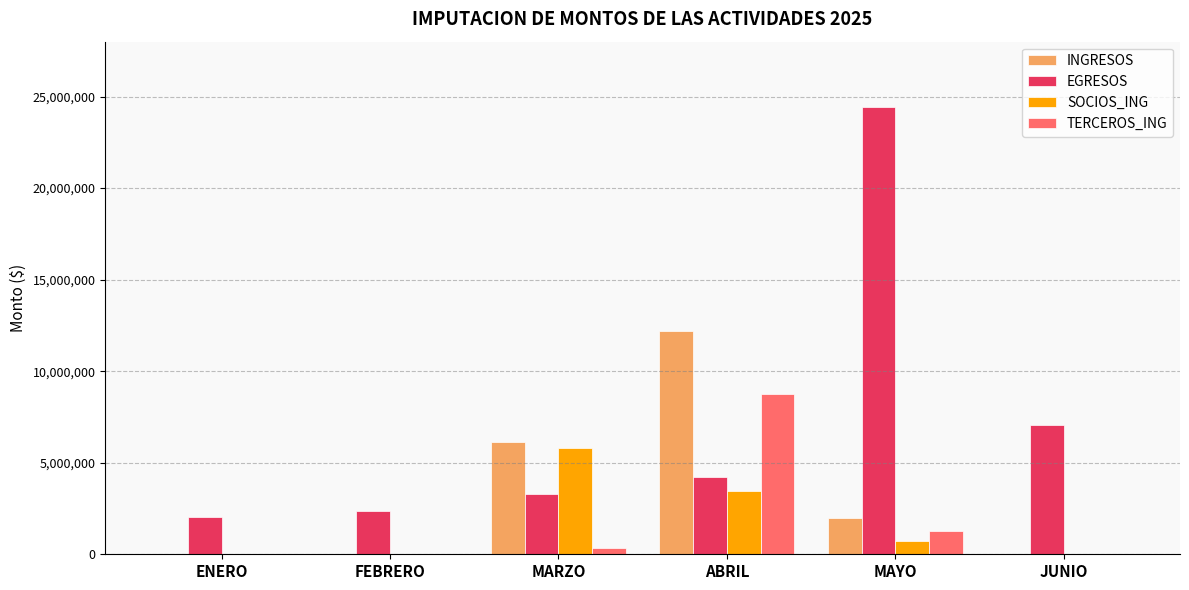

Which series changed the most between MARZO and JUNIO?

INGRESOS